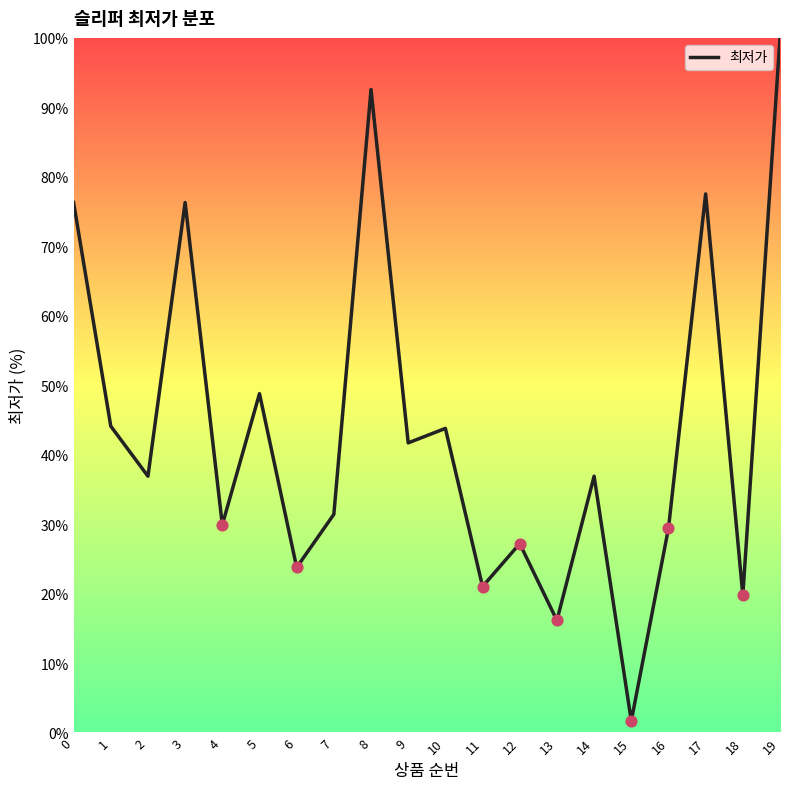

Approximately how many times larger is the value at 4 compared to 13?

1.9